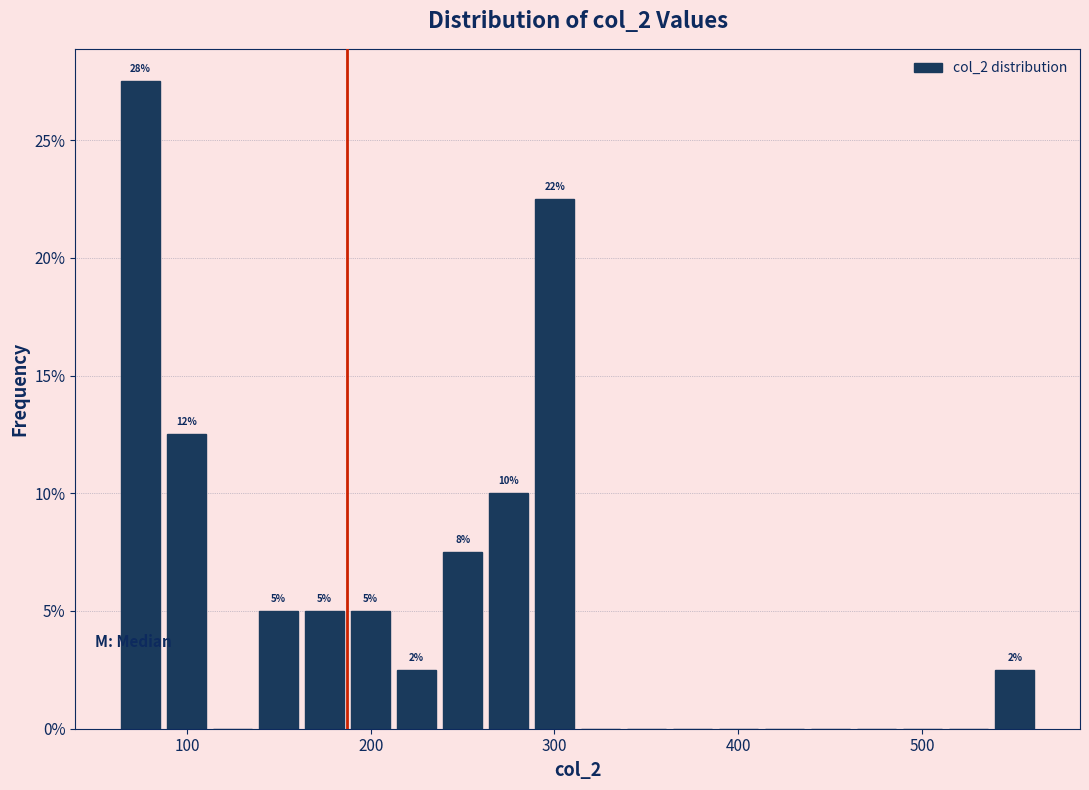

Read against the x-axis, roughly where is the centre of the tallest bar?

70